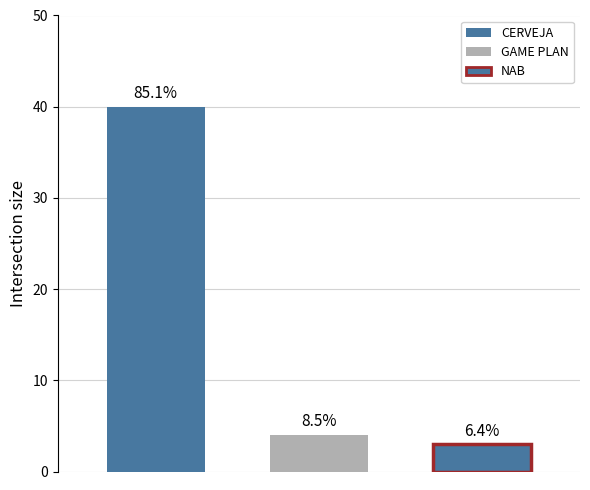

Are the bars horizontal?

No